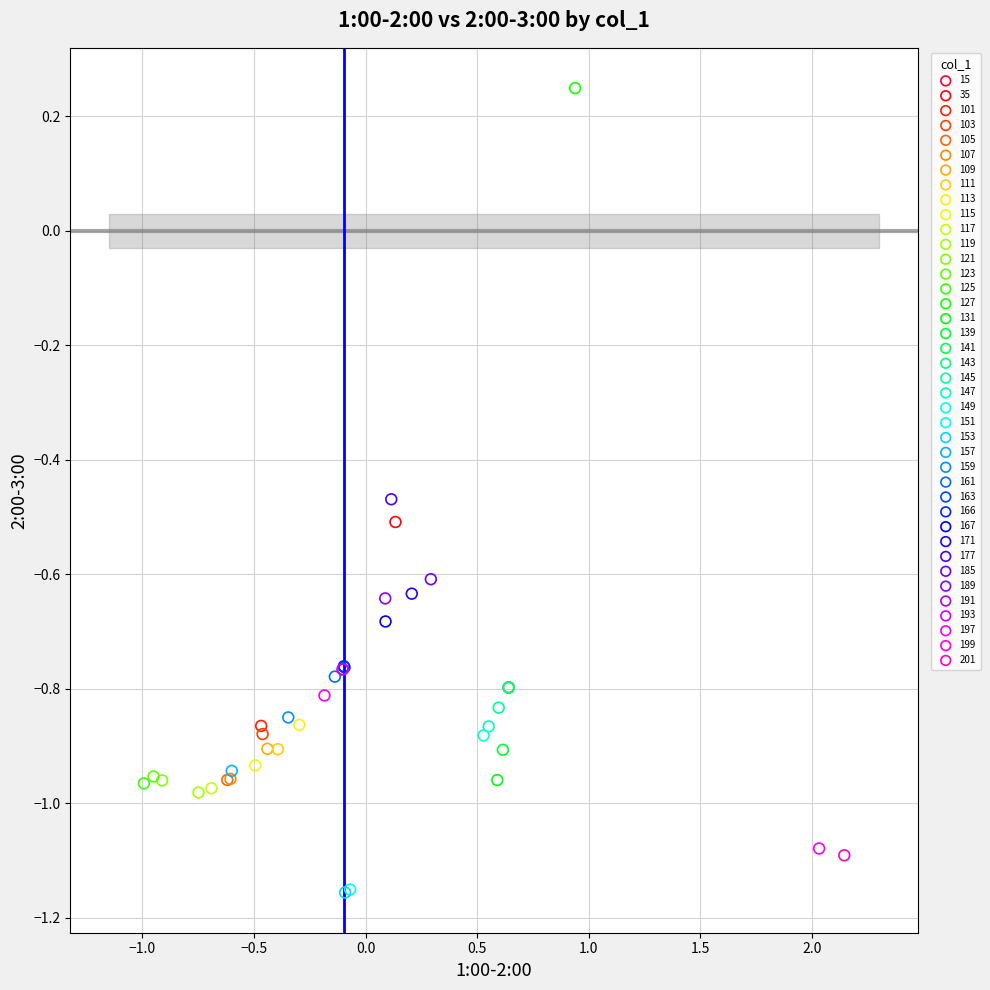

What are all the series names shown in the legend?

15, 35, 101, 103, 105, 107, 109, 111, 113, 115, 117, 119, 121, 123, 125, 127, 131, 139, 141, 143, 145, 147, 149, 151, 153, 157, 159, 161, 163, 166, 167, 171, 177, 185, 189, 191, 193, 197, 199, 201